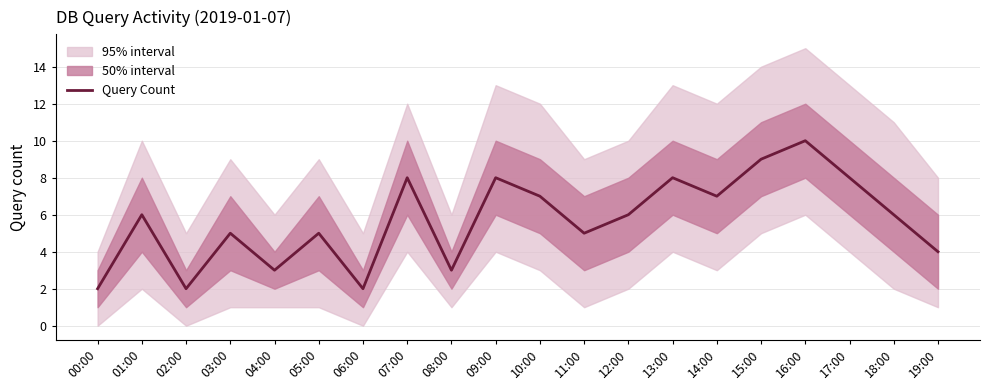

What position from the right is 12:00?

8